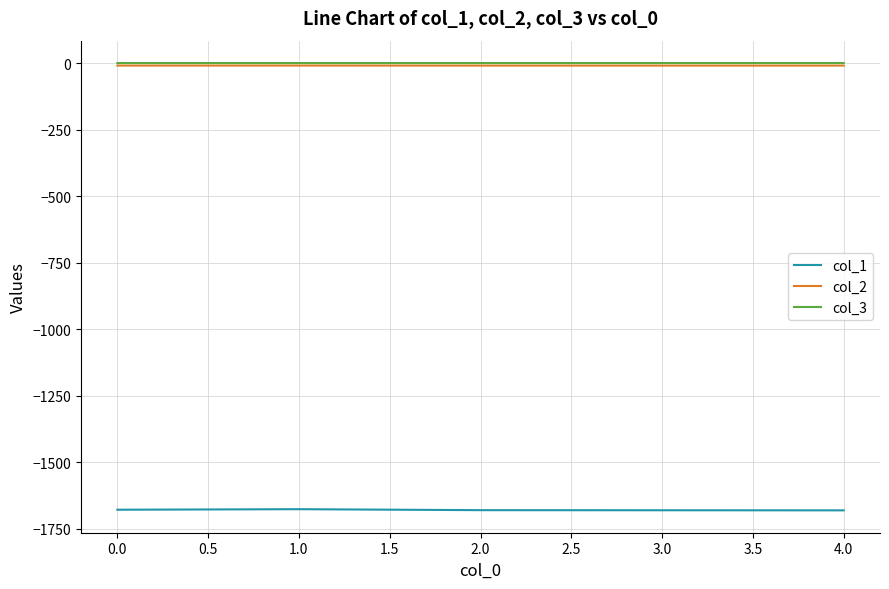

What is the highest value of the col_1 series?

-1676.8